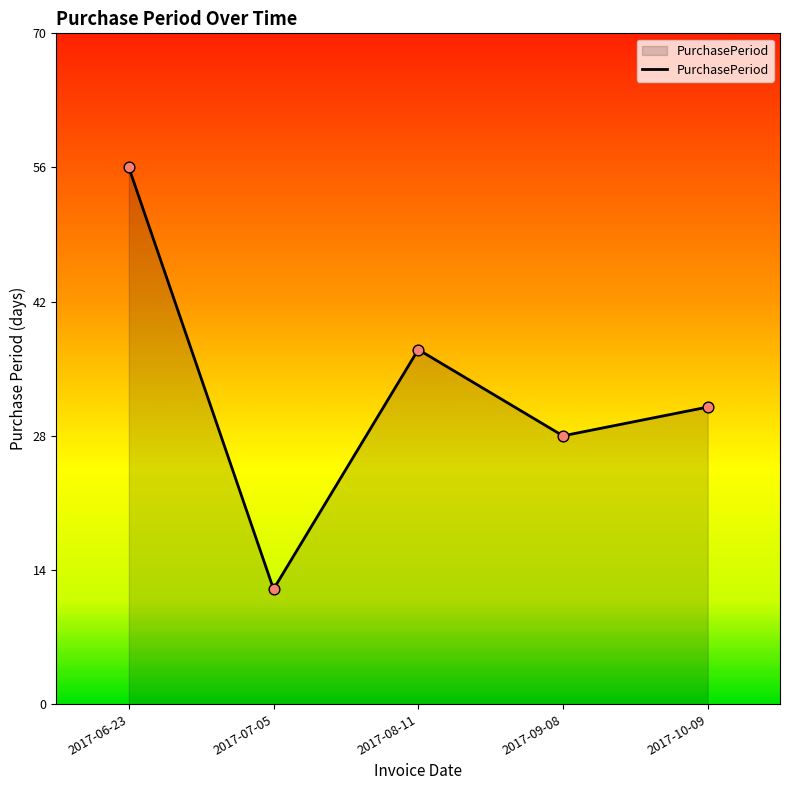

Which has a higher value, 2017-07-05 or 2017-09-08?

2017-09-08